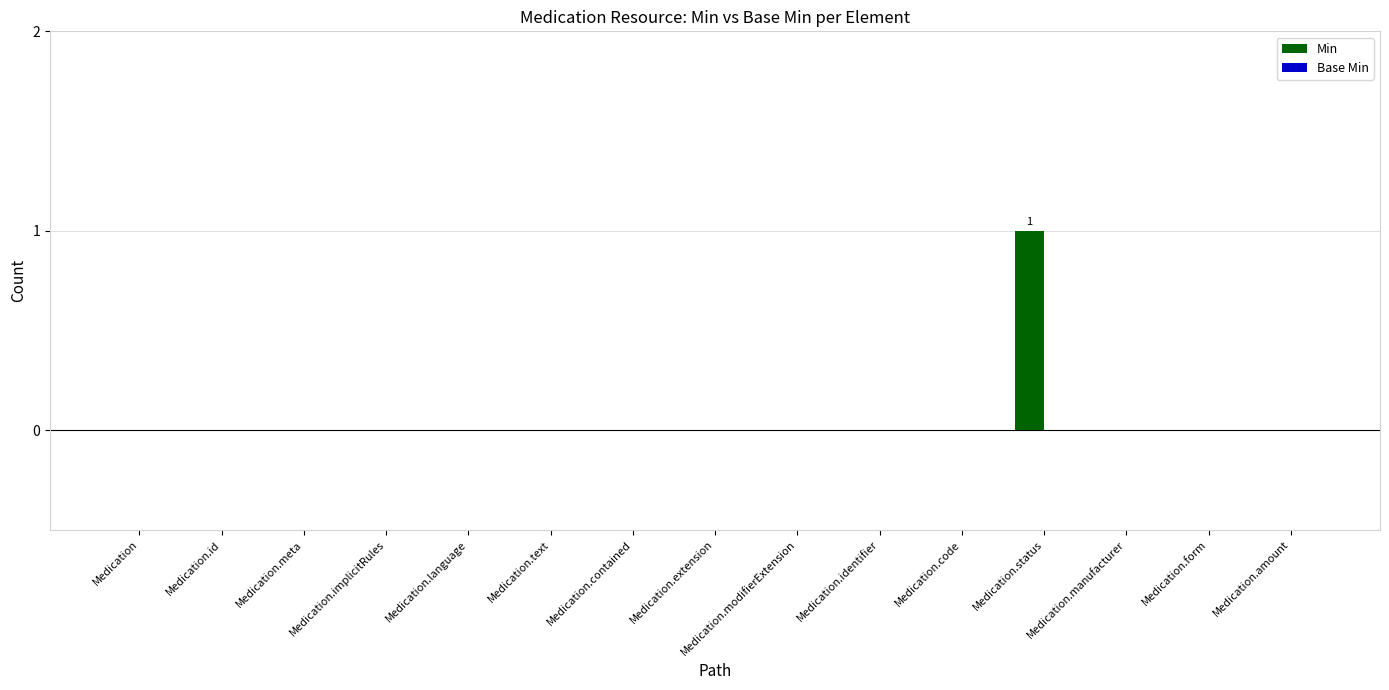

How many series are shown in this chart?

1